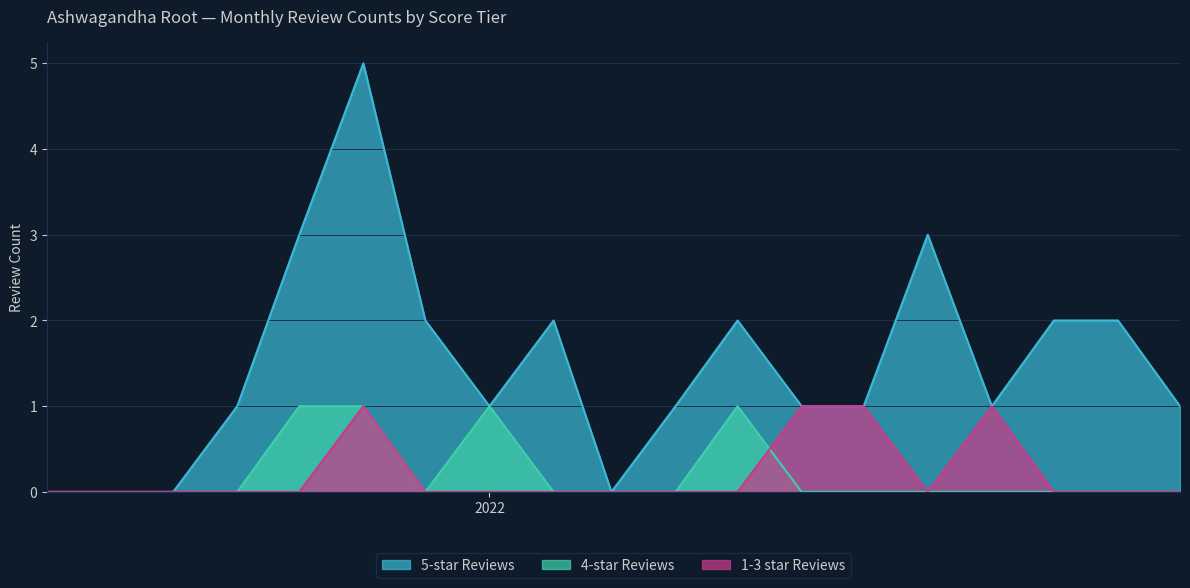

Is the value of 4-star Reviews at 2021-09 greater than the value of 5-star Reviews at 2021-06?

No